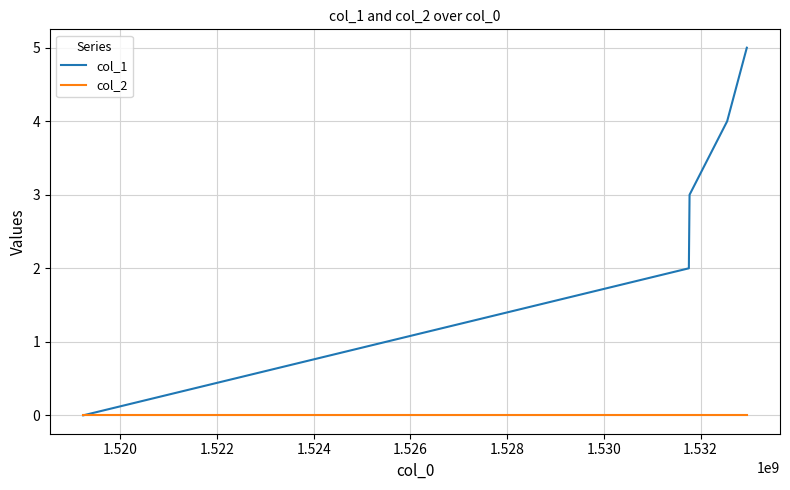

What is the maximum value for col_1?

5